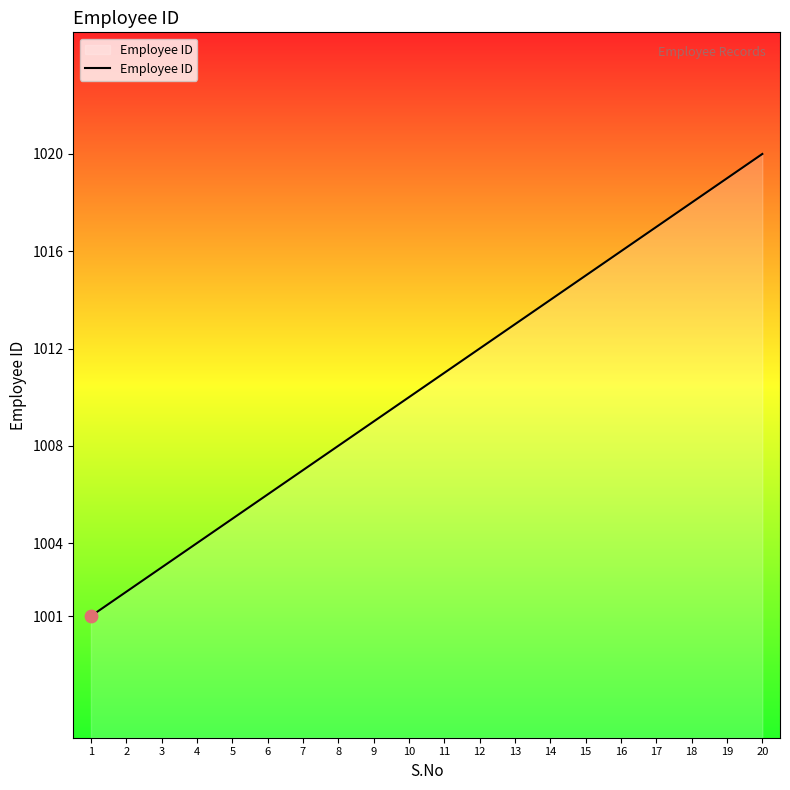

What is the change in value from 14 to 17?

+3